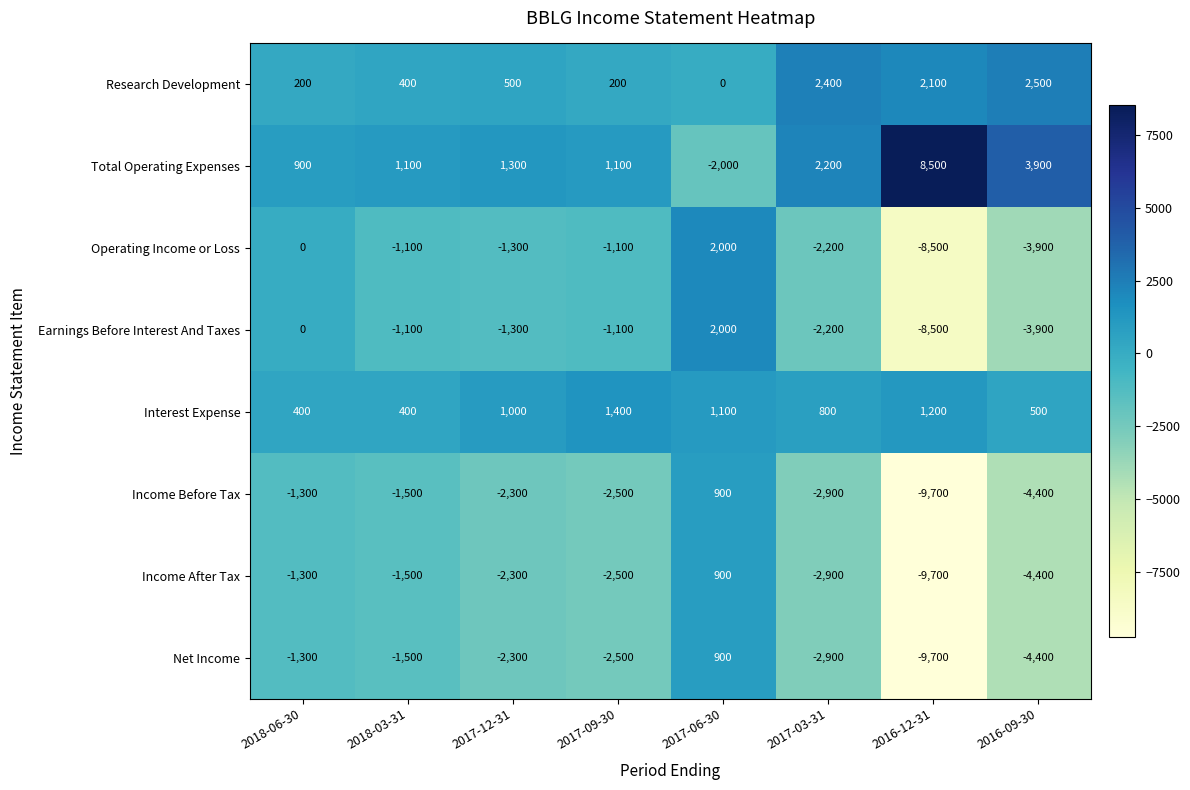

Read the Income Before Tax value at 2017-09-30, to the nearest 50.

-2500